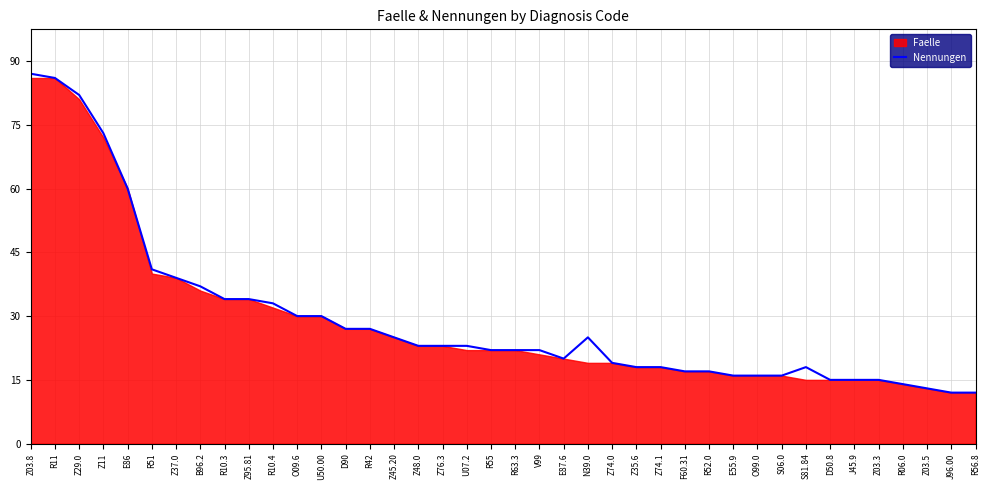

At which label is Nennungen closest to 49?

R51